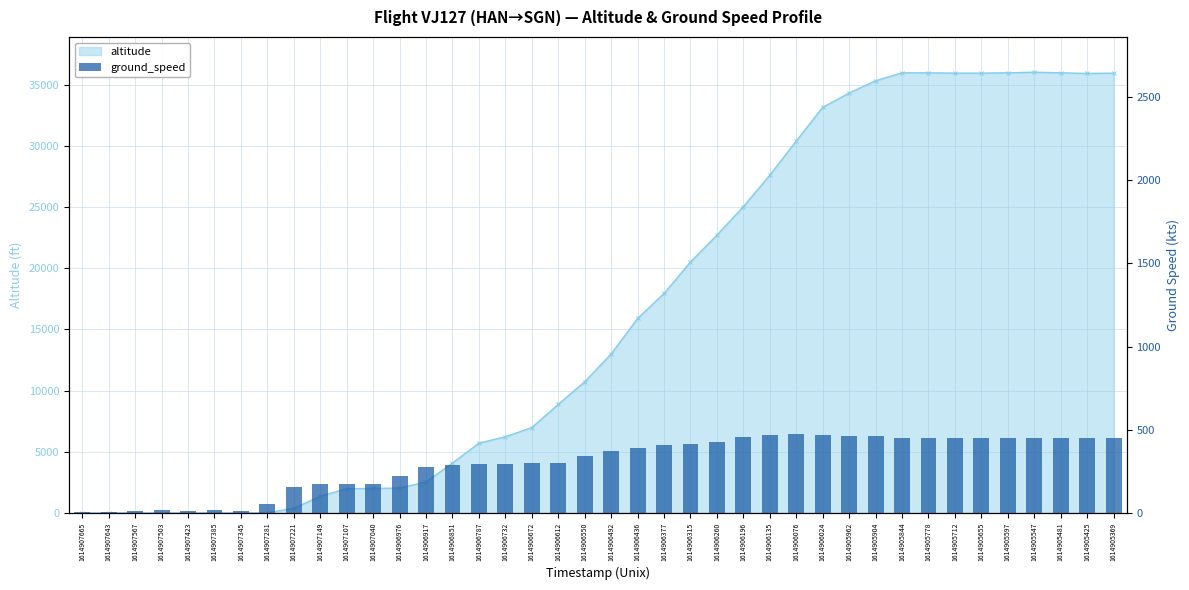

How many categories are shown in the chart?

40